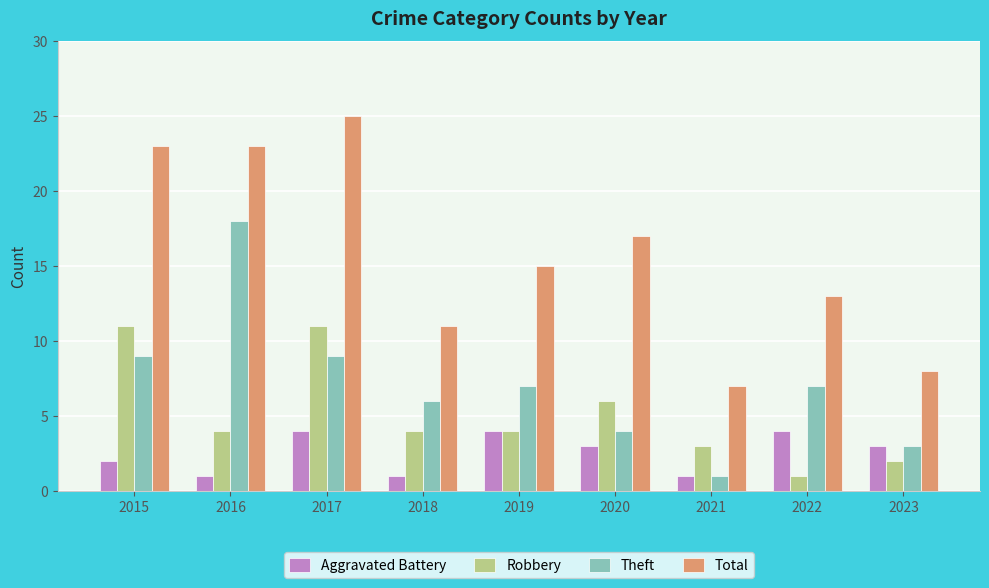

What are all the series names shown in the legend?

Aggravated Battery, Robbery, Theft, Total